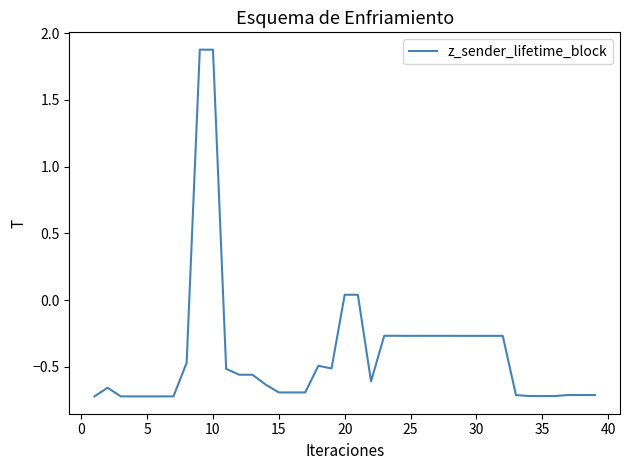

What is the greatest value displayed?

1.9